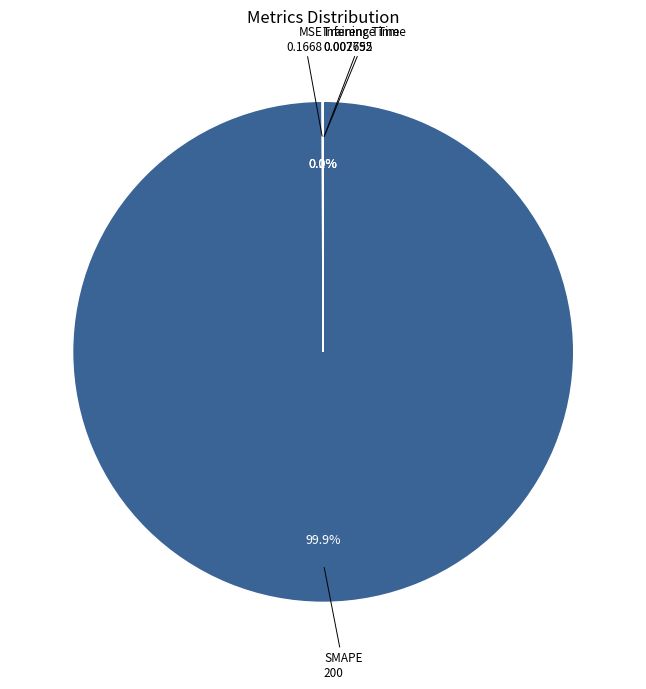

Which slice is the largest?

SMAPE